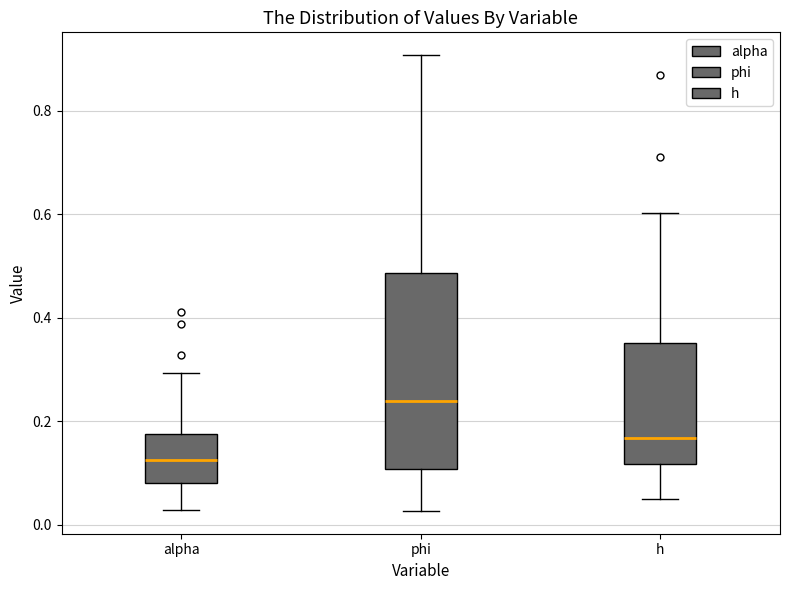

Where does the median line of the box for alpha sit on the y-axis? The values are not printed on the chart, so give them approximately, as read against the axis.

0.12